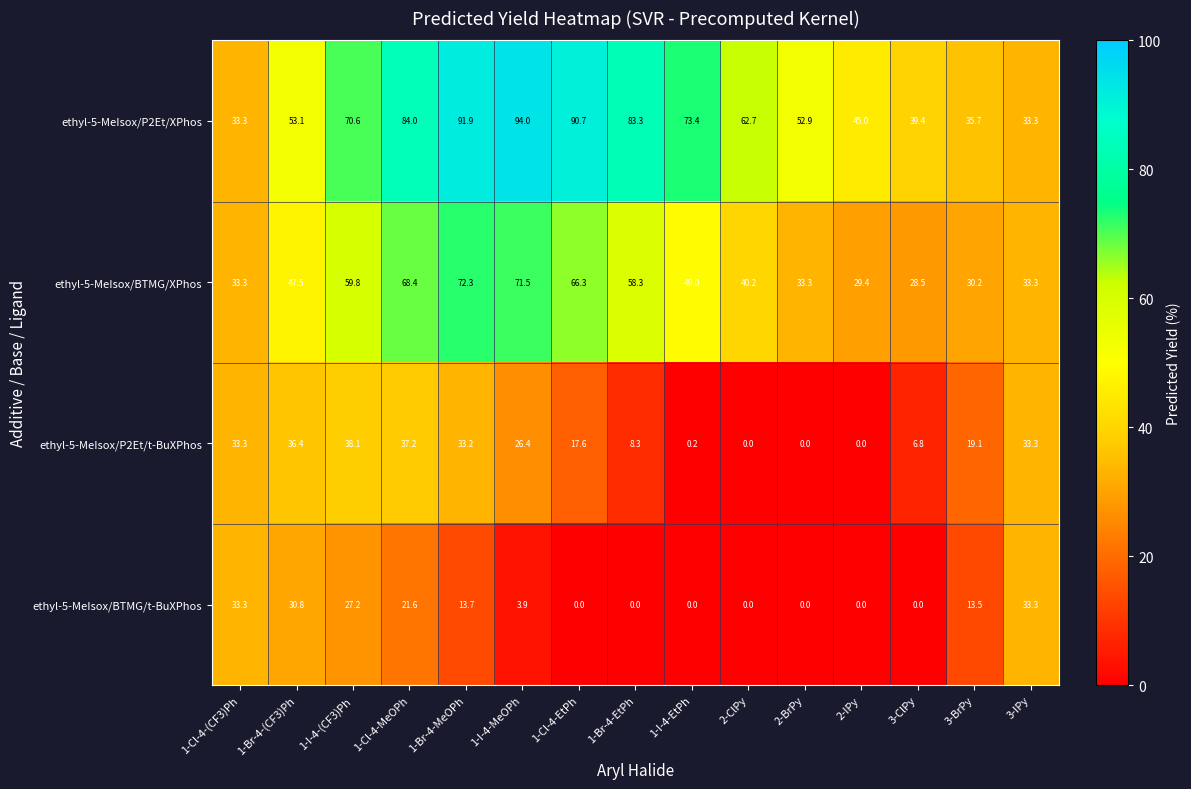

What is the total value across all series at 3-BrPy?

98.5